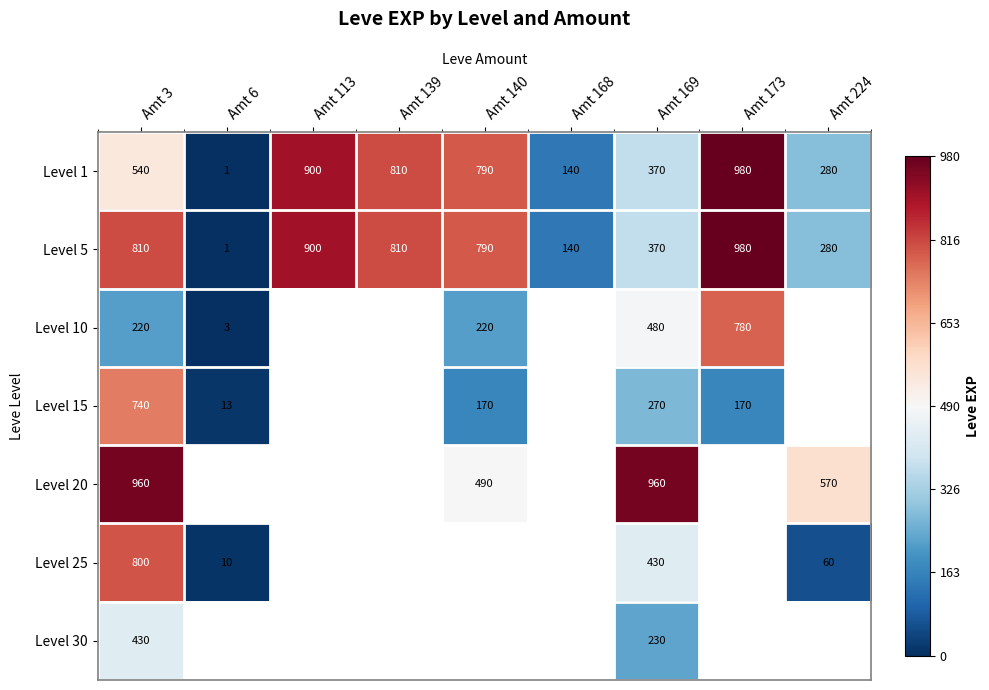

Which category has the lowest value in the Level 5 series?

Amt 6